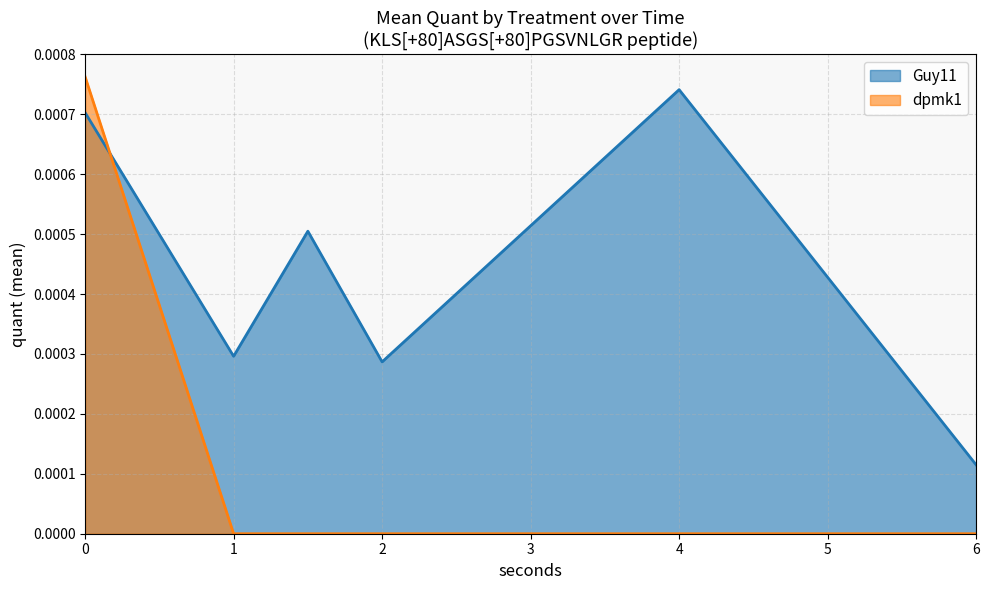

True or false: dpmk1 and Guy11 cross at least once.

True